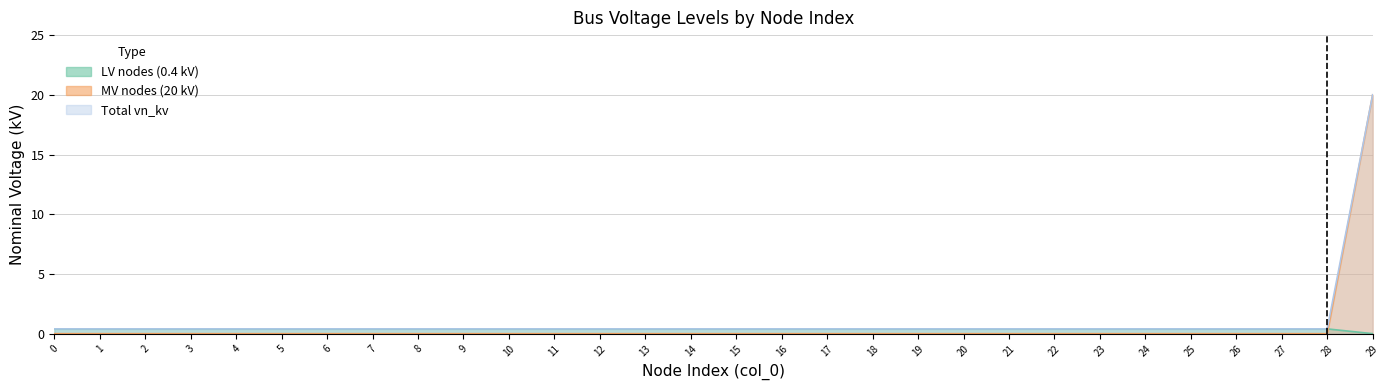

The total_vn_kv series shows -8.7 at 14. True or false?

False